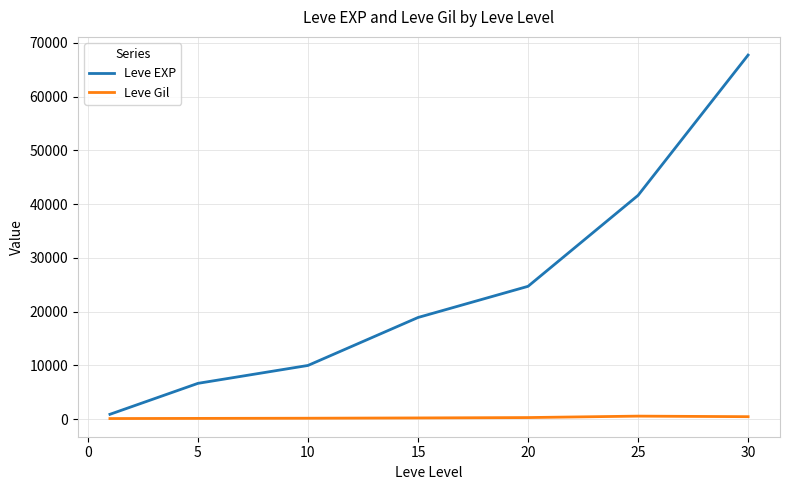

Which series has the widest spread of values?

Leve EXP